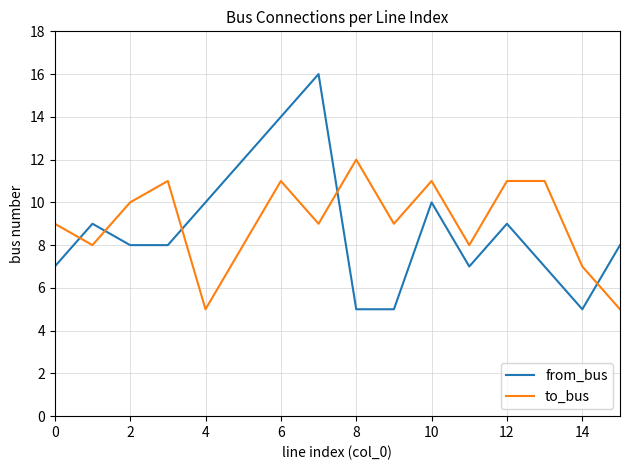

Does the chart display data point markers on the line(s)?

No